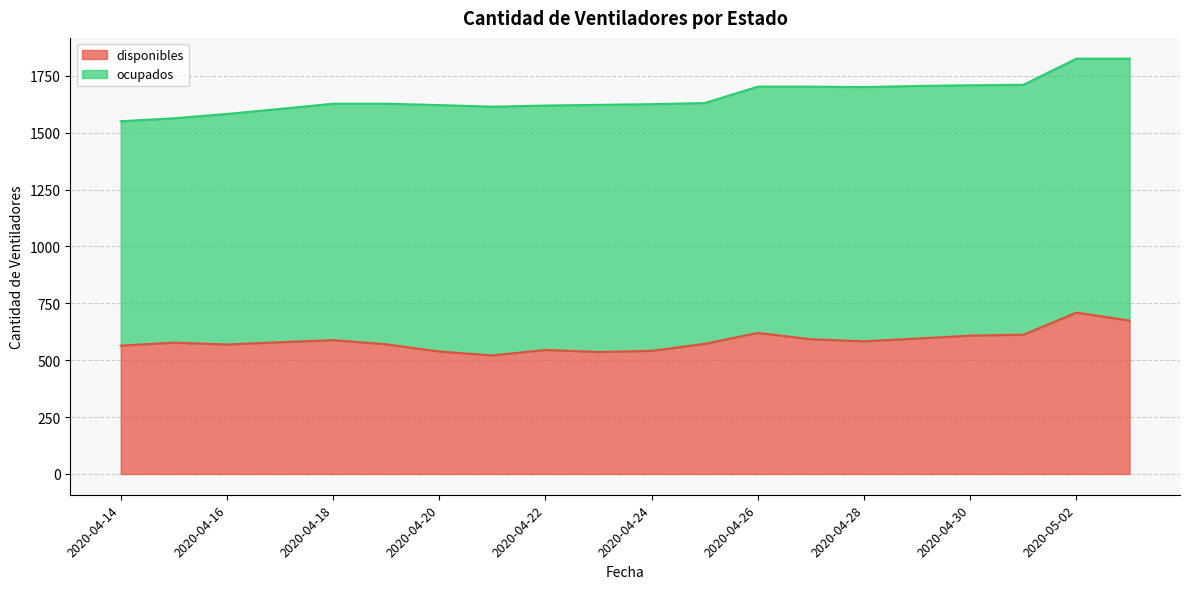

What is the label of the 12th point from the right?

2020-04-22